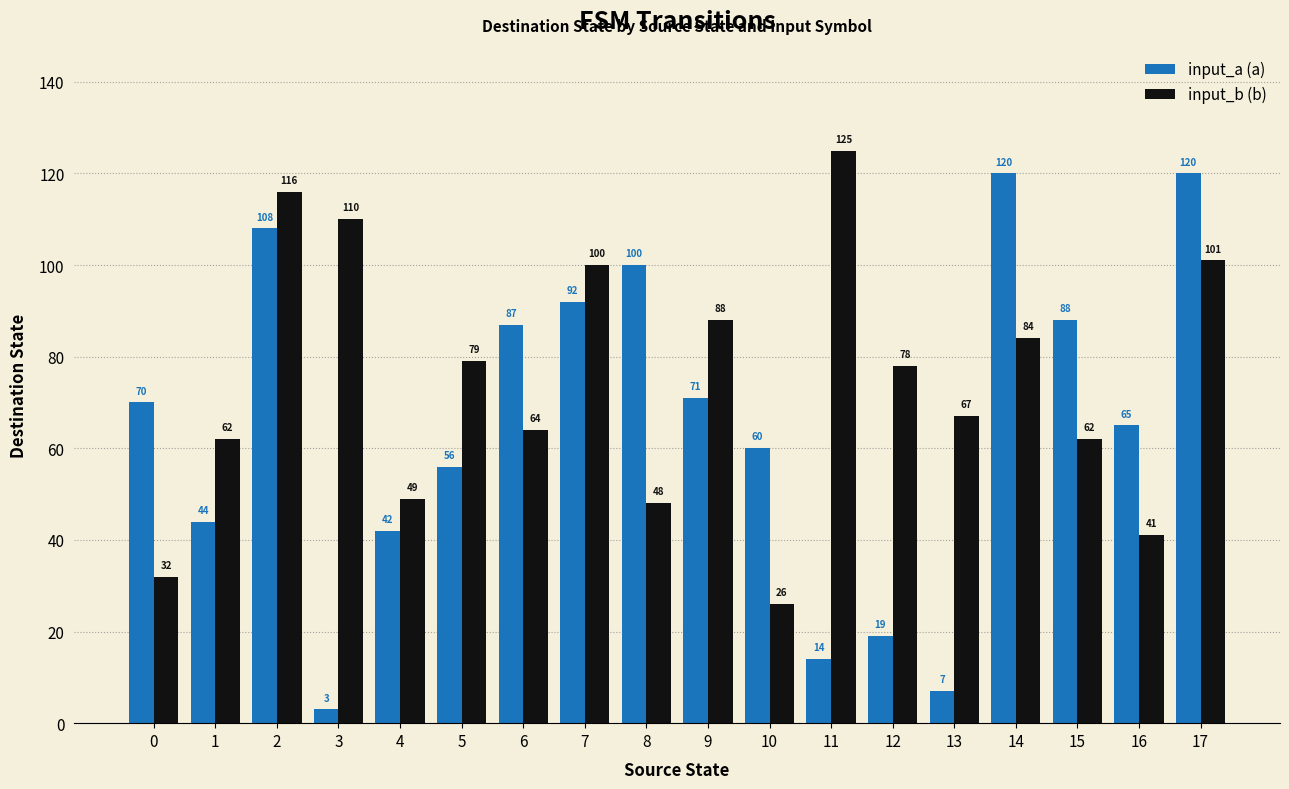

What is the difference between the second highest and minimum values in the input_b (b) series?

90